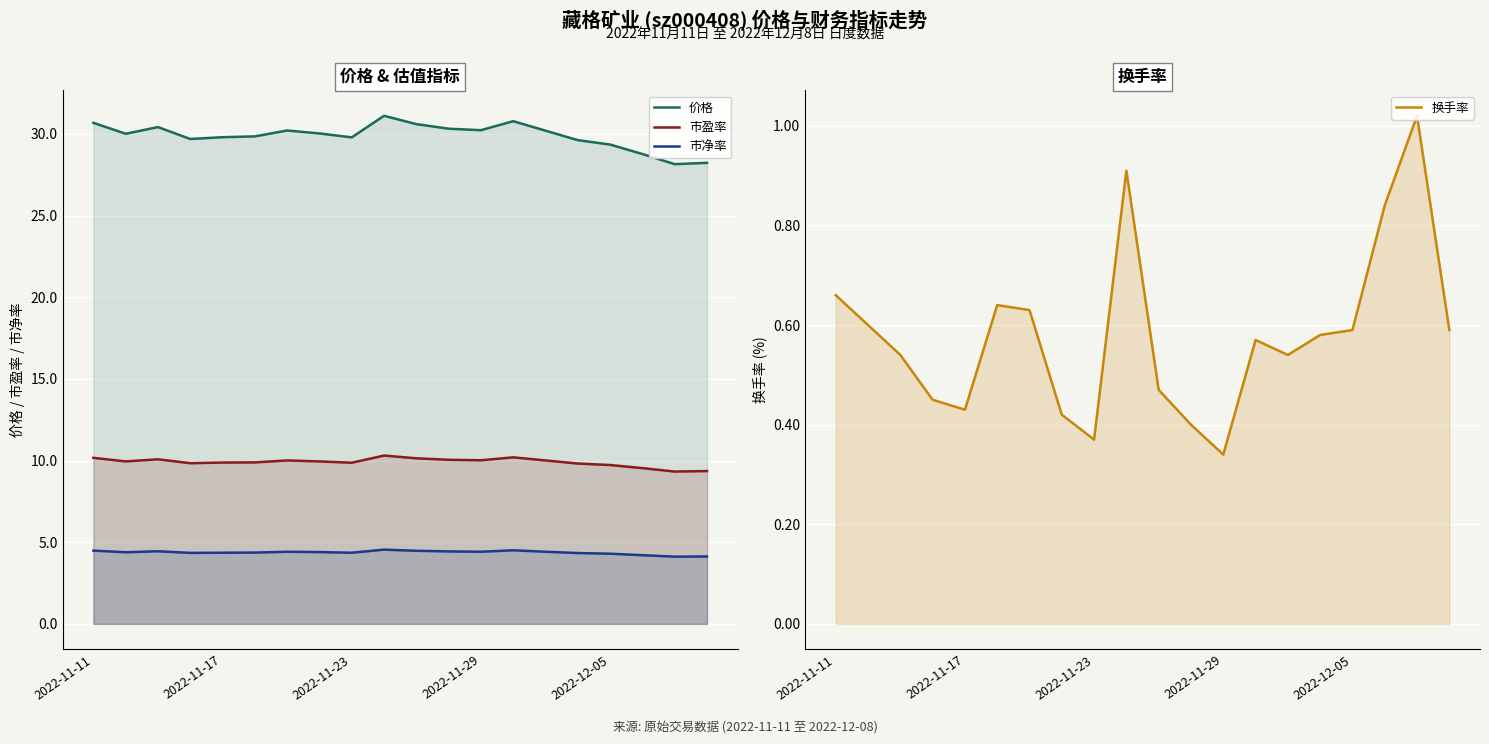

At which category does the chart reach its peak across all series?

9